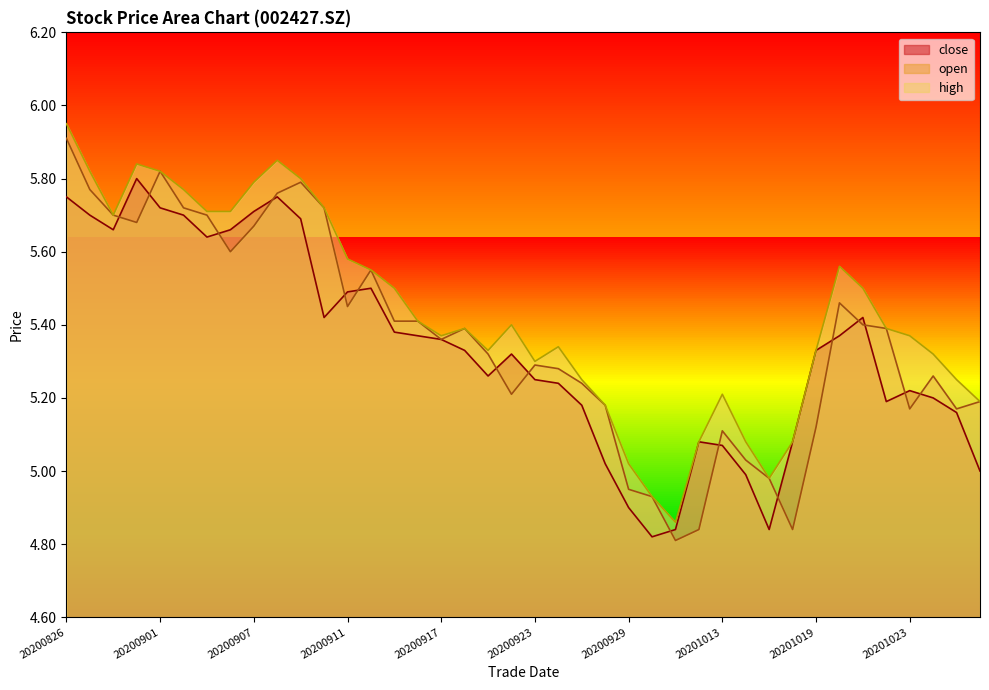

At which category is the sum across all series the highest?

20200826